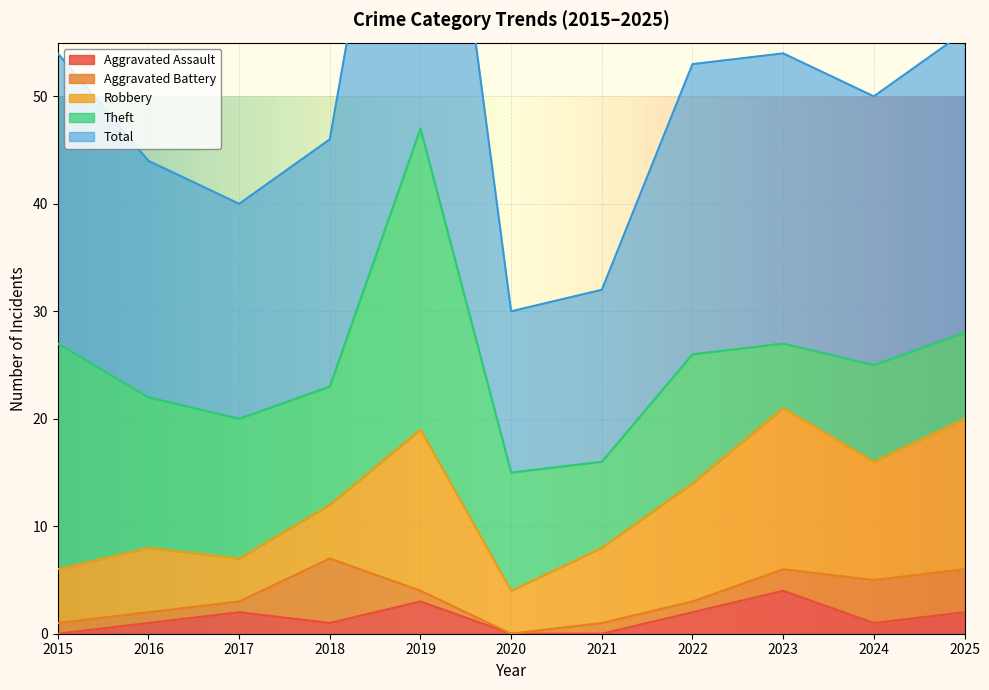

True or false: Total and Aggravated Battery cross at least once.

False